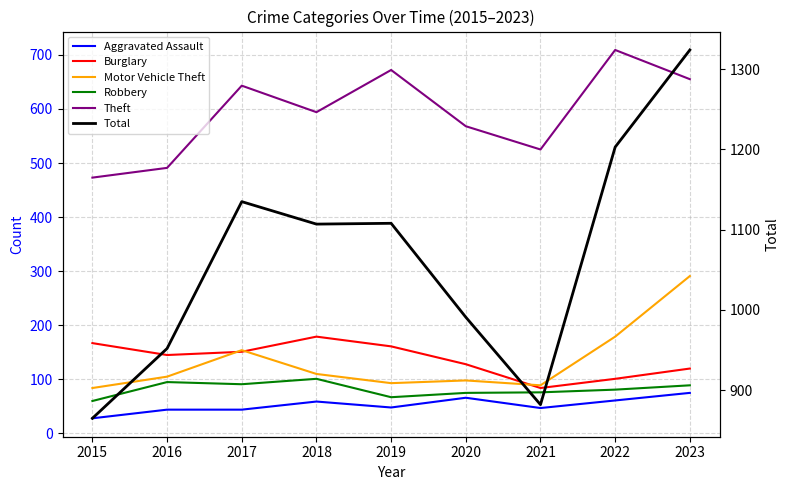

List the series in order of their peak value, highest first.

Total, Theft, Motor Vehicle Theft, Burglary, Robbery, Aggravated Assault